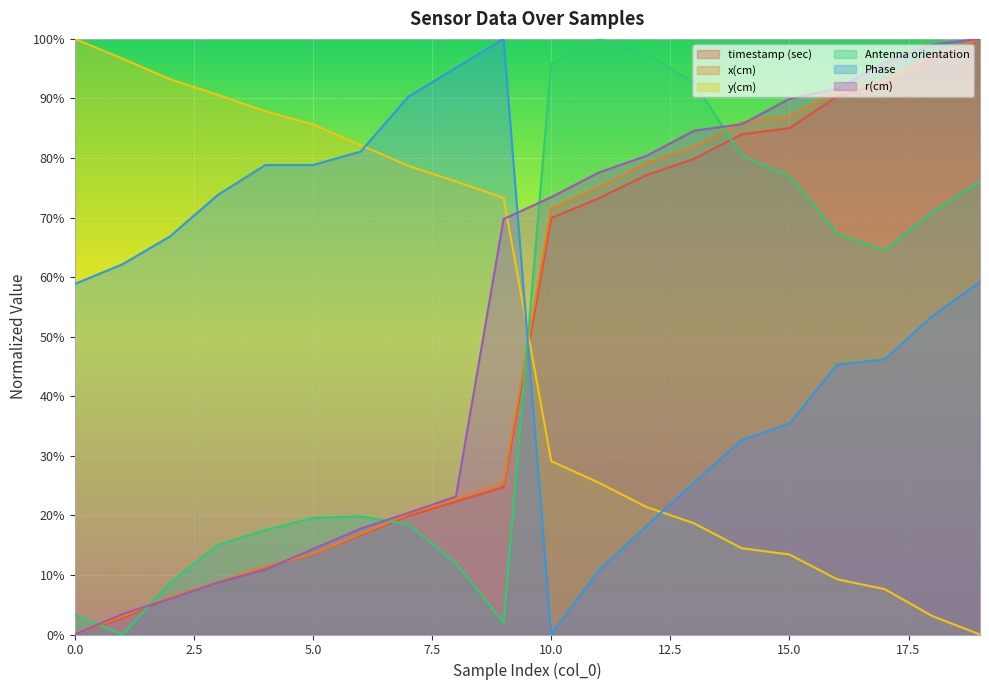

What is the value of the Antenna orientation point at the 13th from the left?

1.0